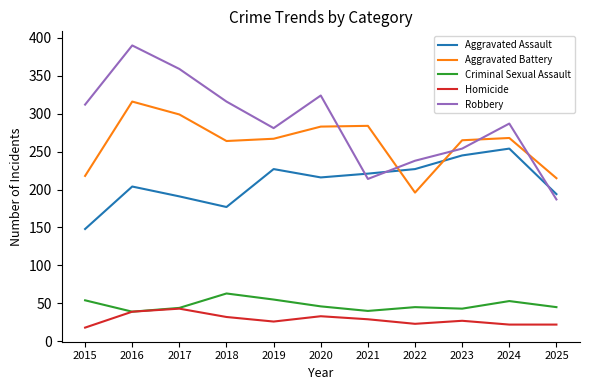

Is the value of Robbery at 2022 greater than the value of Criminal Sexual Assault at 2018?

Yes